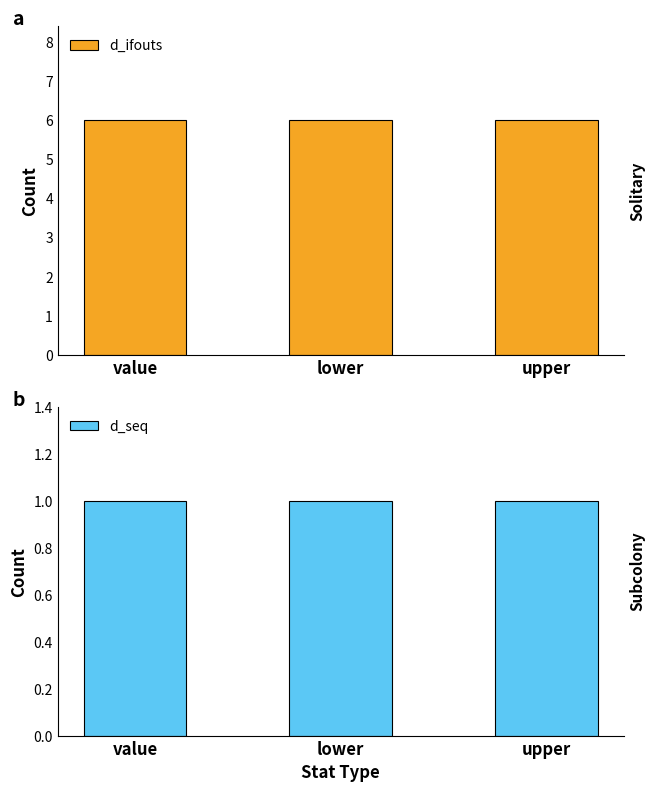

Does the chart contain stacked bars?

No